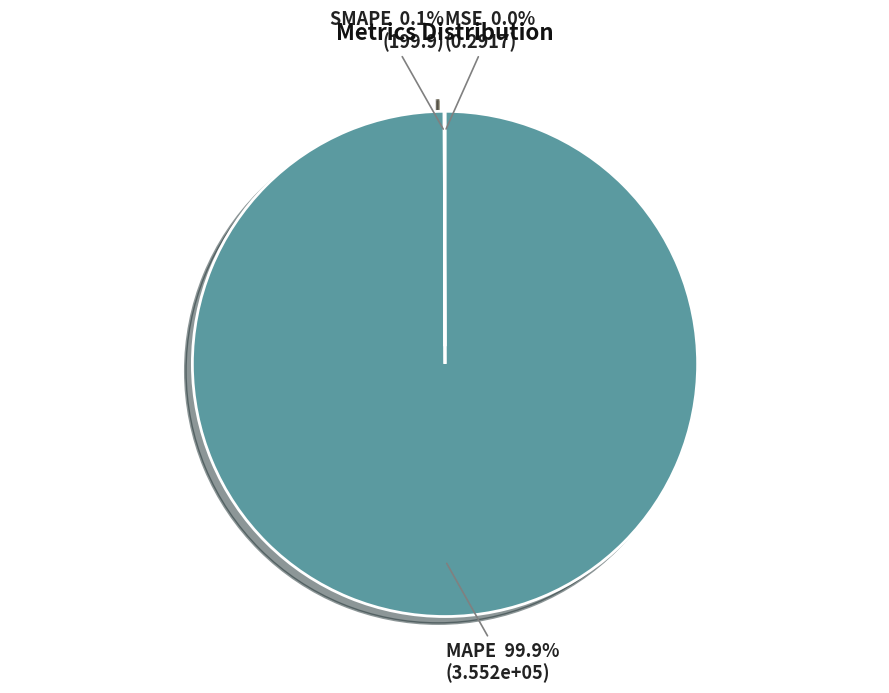

Which category has the biggest portion of the pie?

MAPE